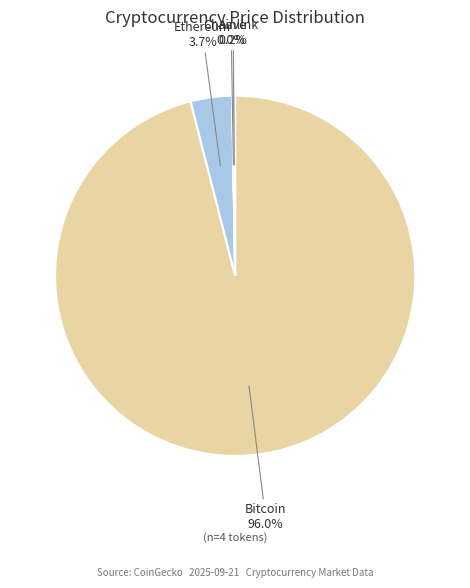

Is there any slice that represents more than half of the pie?

Yes